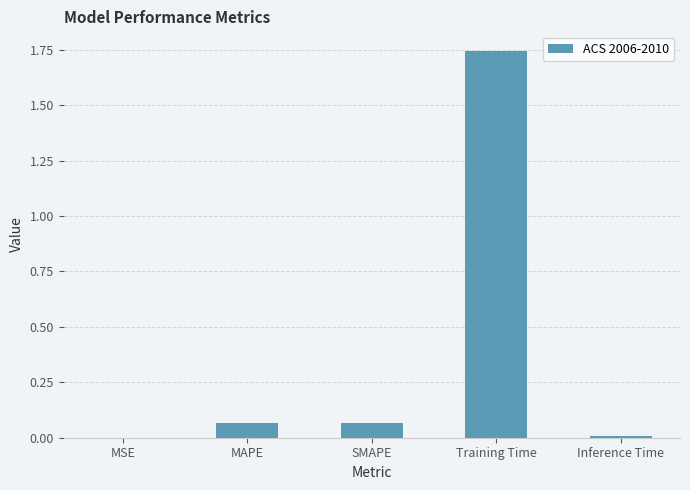

Is it true that the value at MSE is 0.0?

True